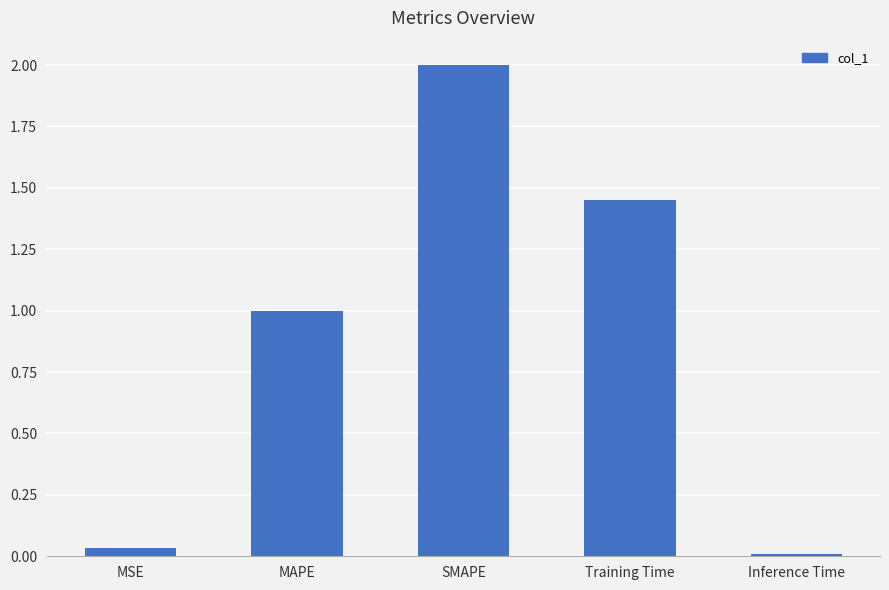

Is it true that the value at MAPE is 1.0?

True